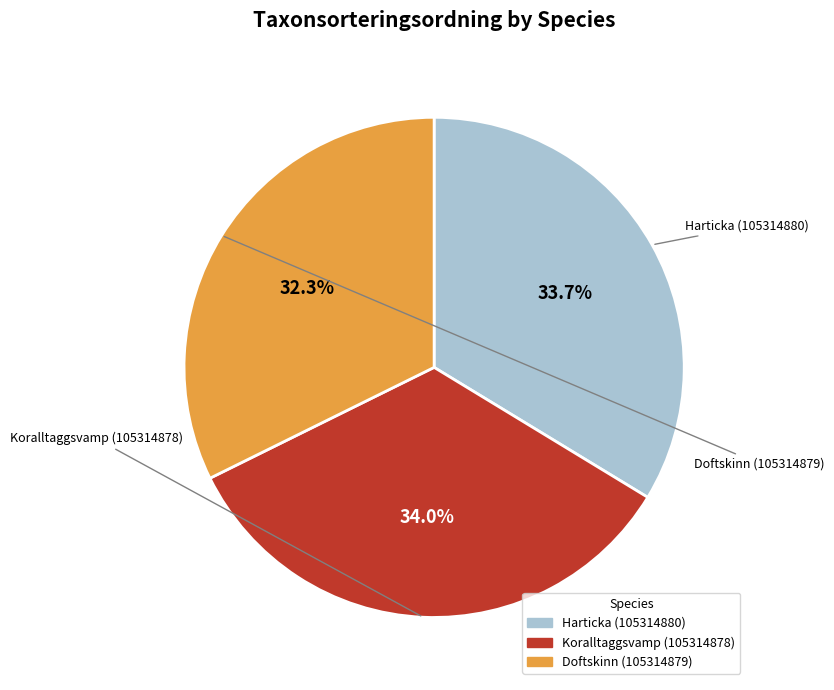

To the nearest percent, what is the combined percentage of Harticka (105314880) and Doftskinn (105314879)?

66%